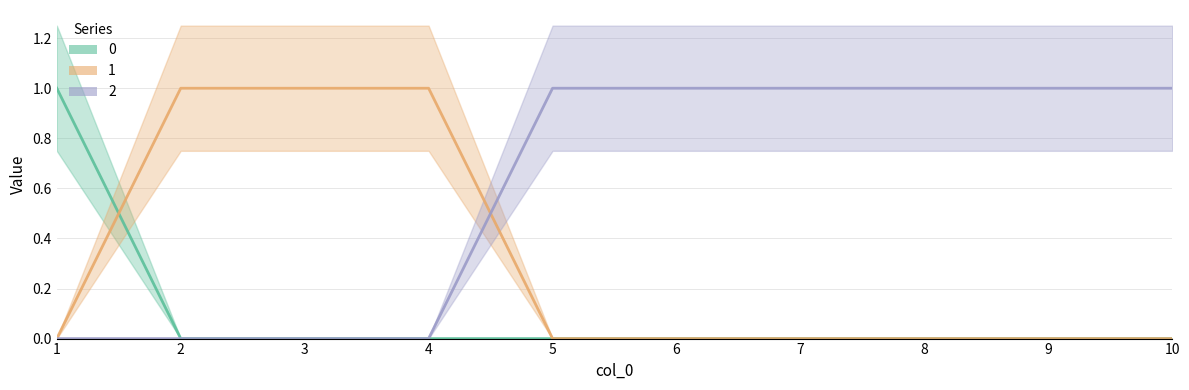

The 0 series shows 0 at 6. True or false?

True